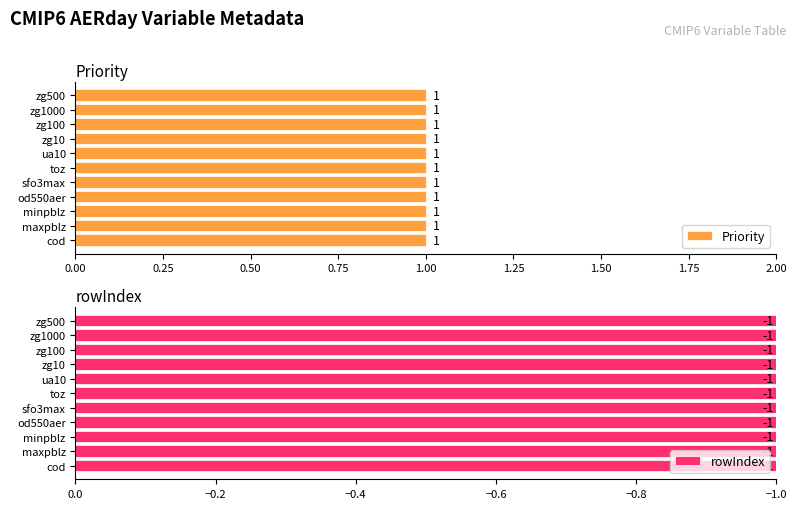

What is the average value of the rowIndex series?

-1